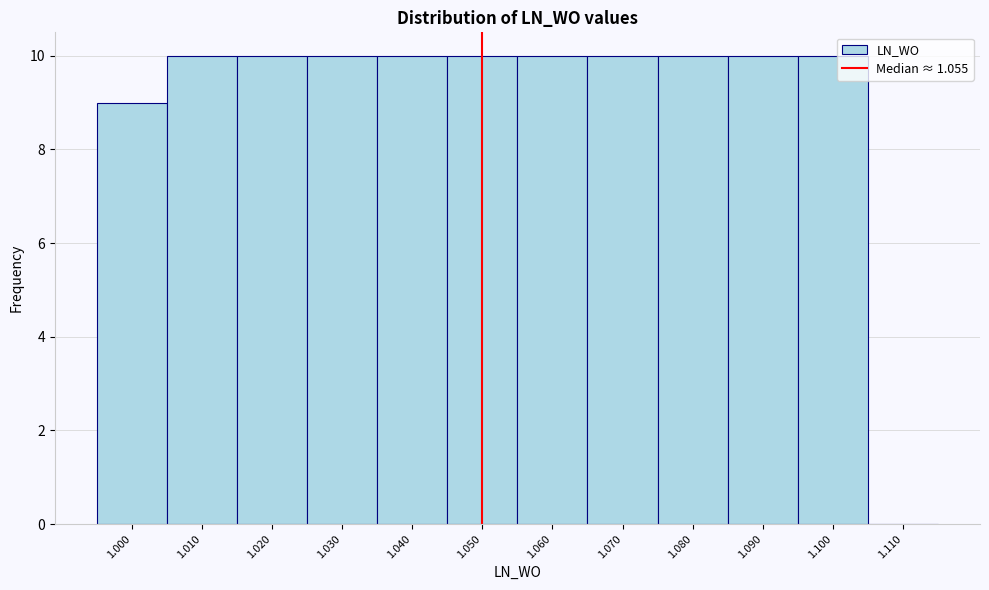

Reading left to right, extract all data points from this chart.

1.000=9	1.010=10	1.020=10	1.030=10	1.040=10	1.050=10	1.060=10	1.070=10	1.080=10	1.090=10	1.100=10	1.110=0